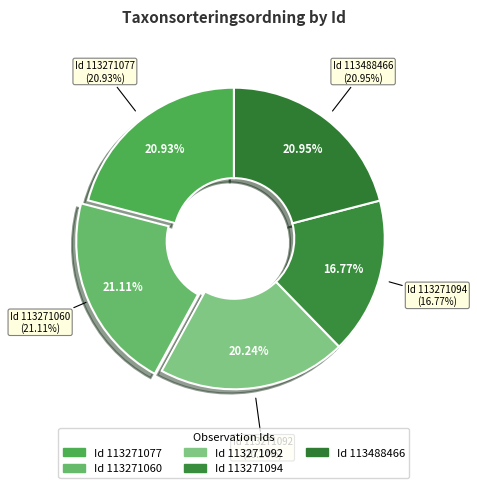

Is the sum of 113271060 and 113488466 greater than half?

No